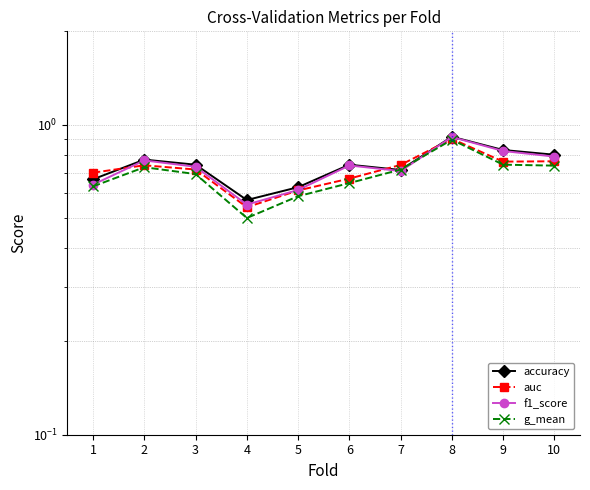

True or false: auc and f1_score cross at least once.

True